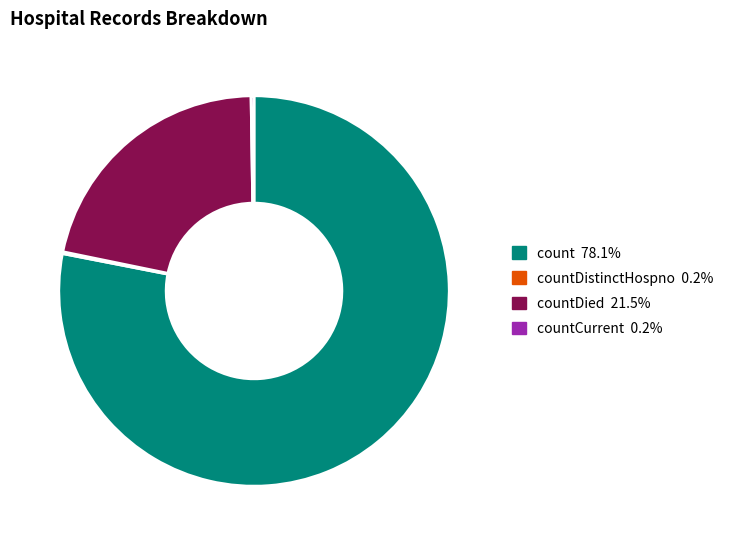

Does any single category account for the majority?

Yes